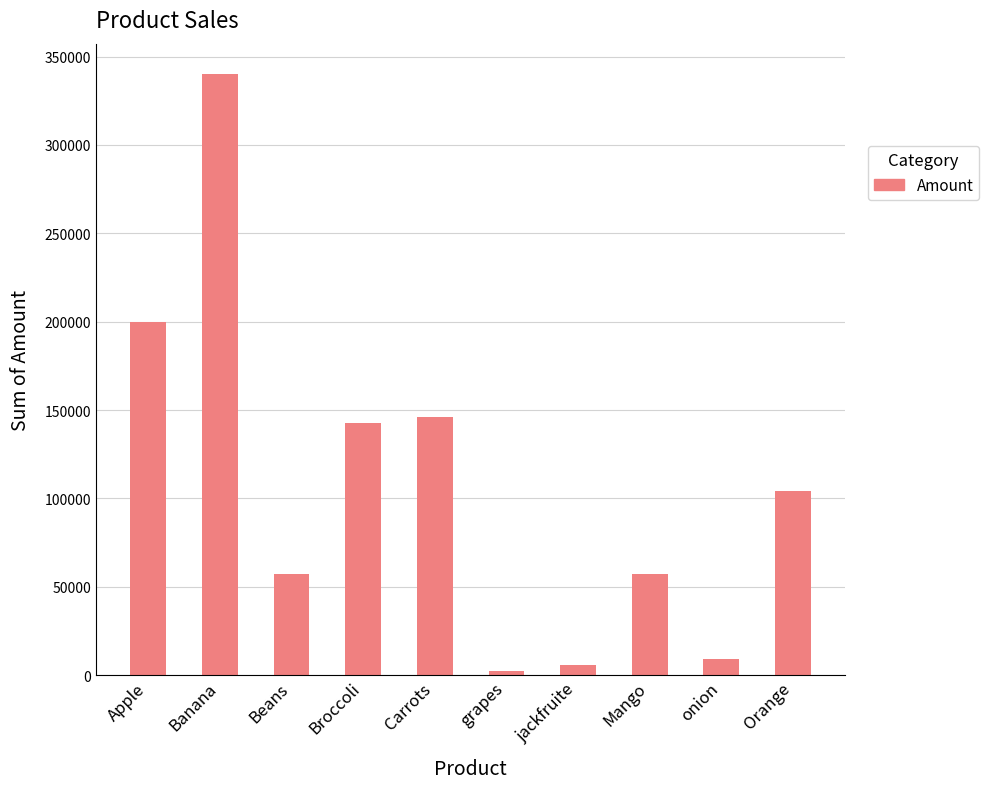

At which category does the chart reach its minimum across all series?

grapes